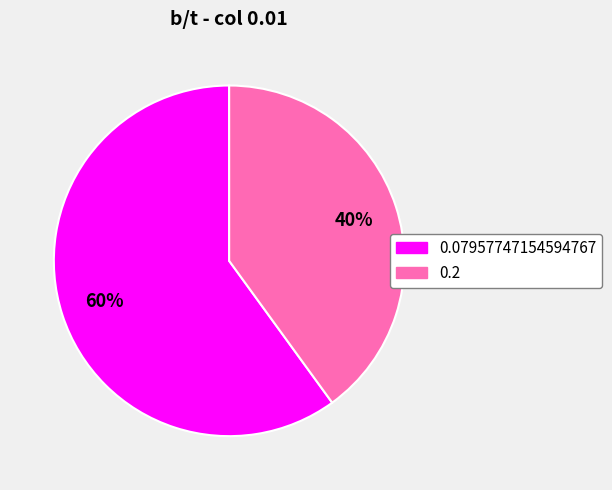

To the nearest percent, what is the combined percentage of 0.2 and 0.07957747154594767?

100%